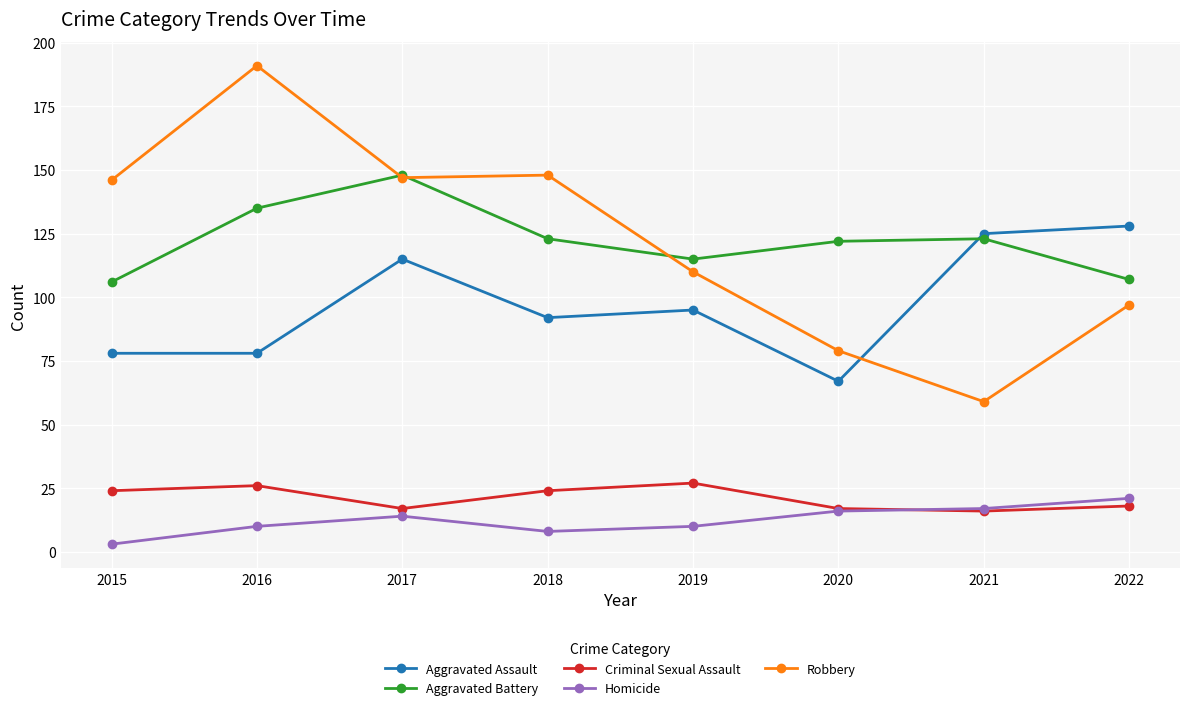

True or false: Aggravated Battery and Homicide intersect in this chart.

False